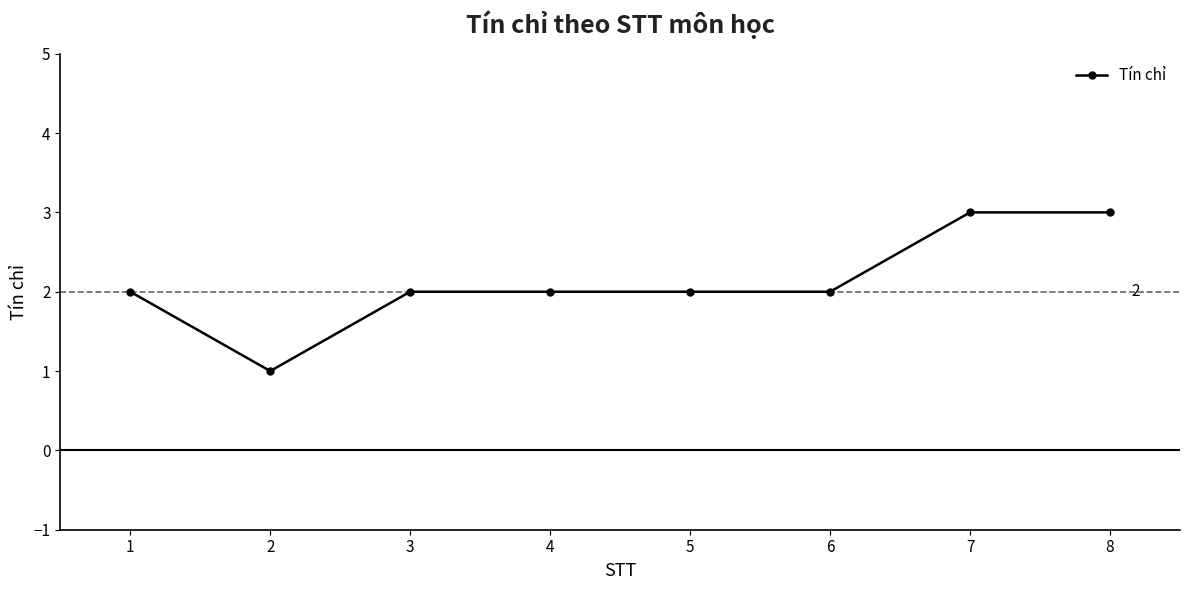

How many lines are shown in the chart?

1